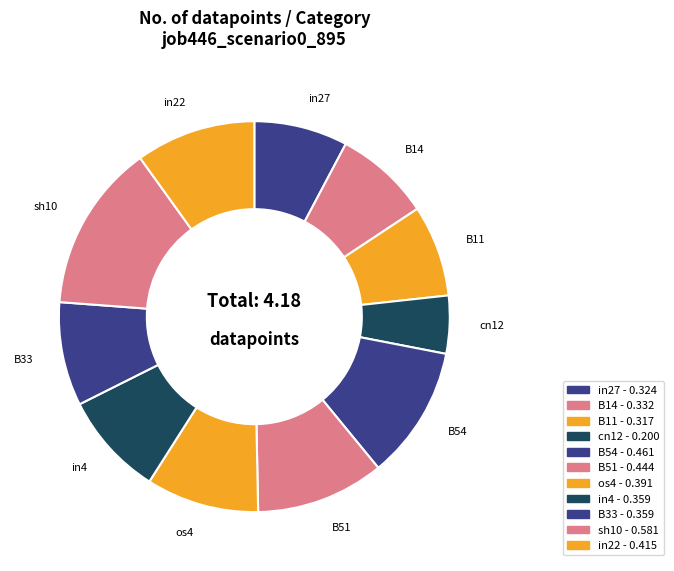

Does any single category account for the majority?

No